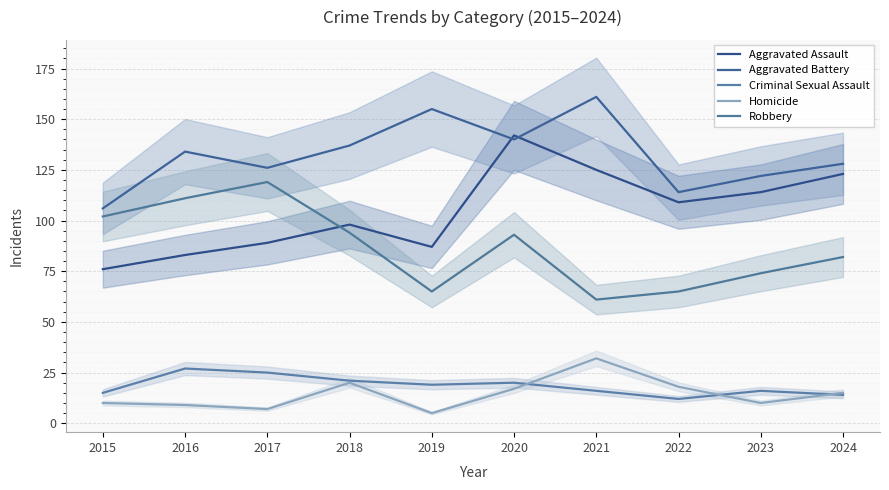

What is the sum of all Aggravated Assault values?

1046